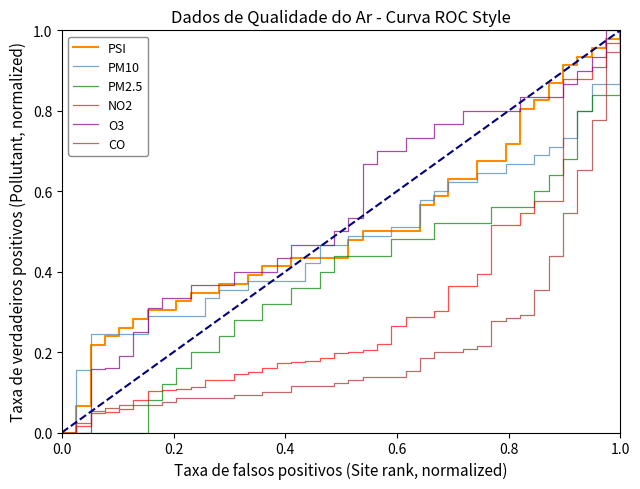

Which series has the largest total across all categories?

O3